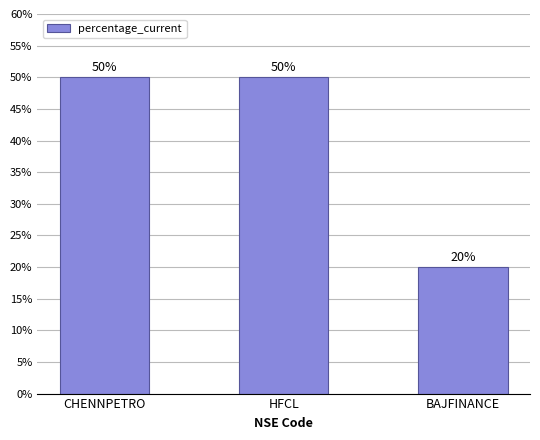

What is the difference between the second highest and minimum values?

30